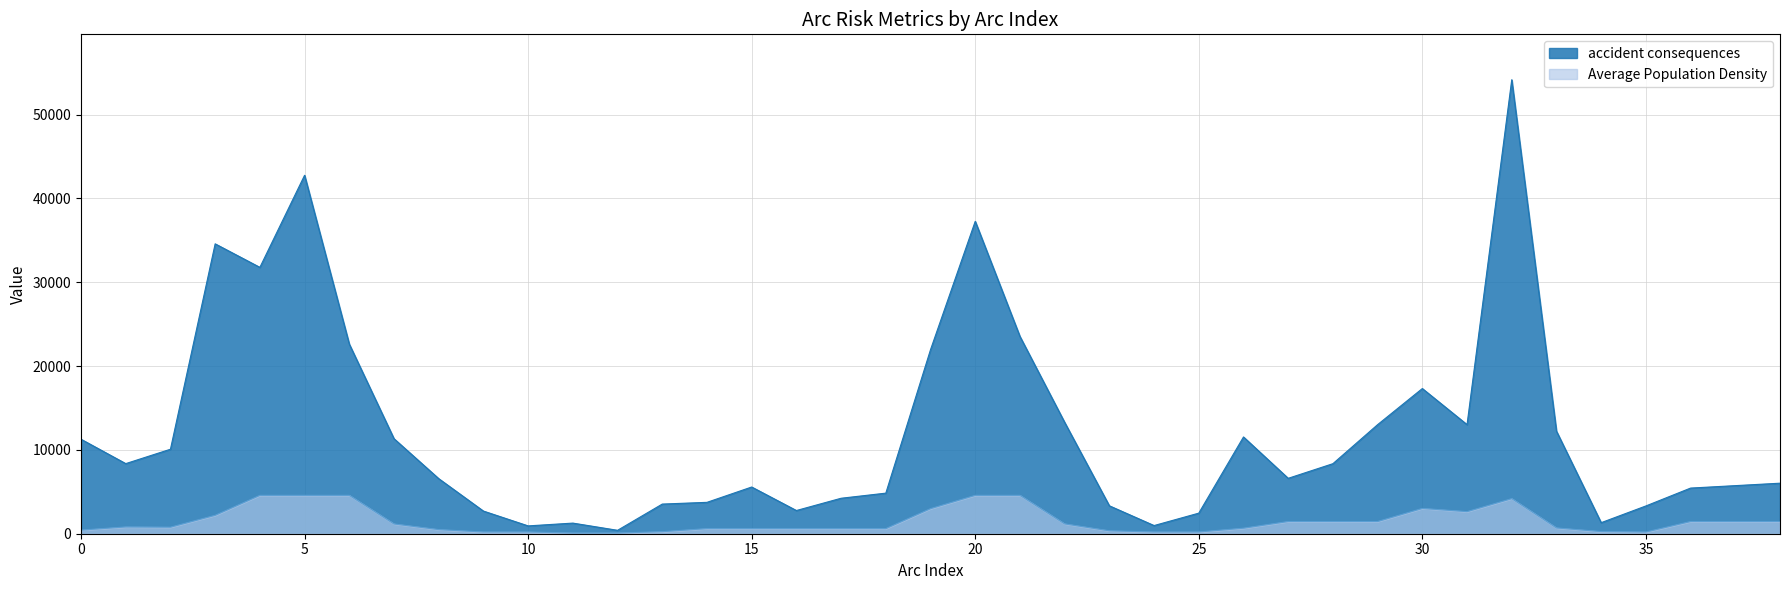

What is the difference between the maximum and second lowest values in the accident consequences series?

53217.0